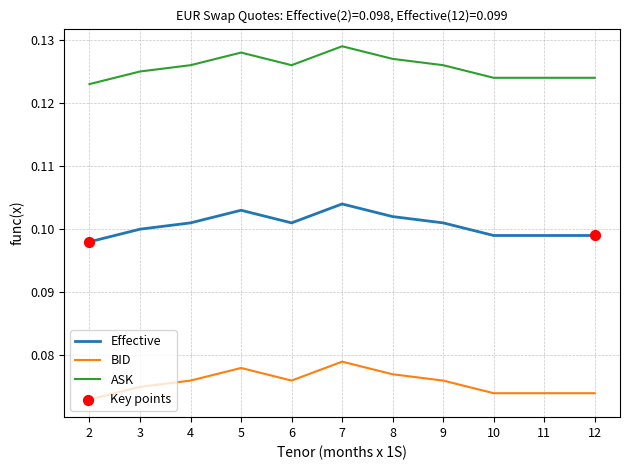

Is the value of BID at 9 greater than the value of ASK at 3?

No